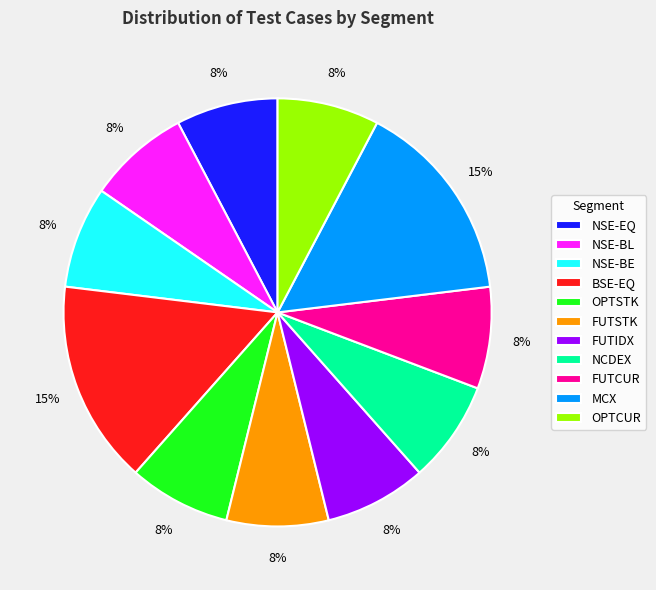

What is the ratio of the value at NSE-EQ to the value at NSE-BL?

1.0